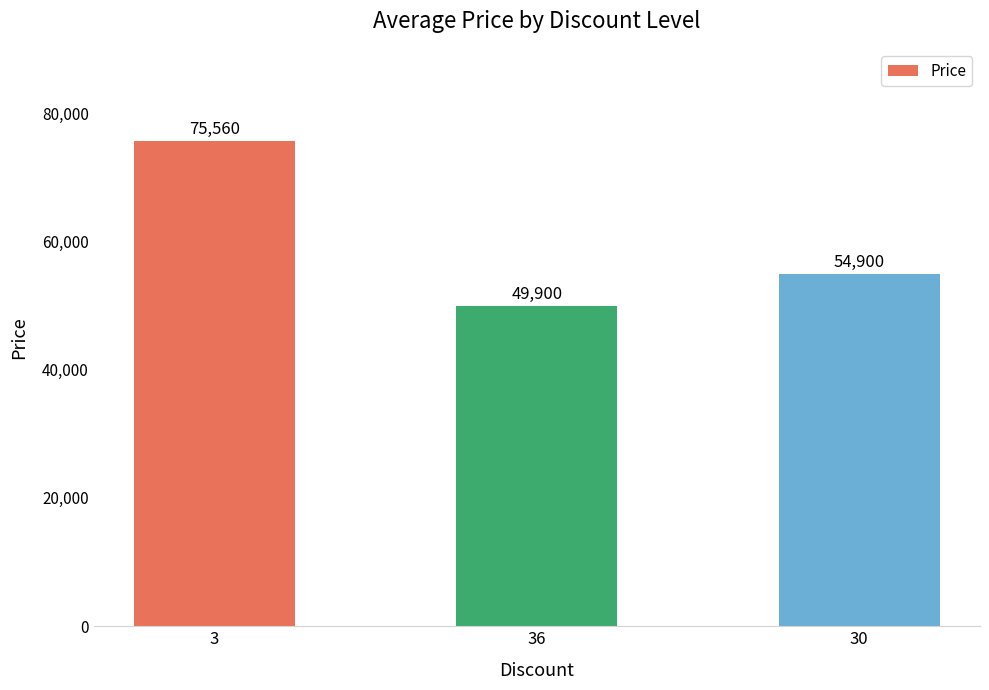

Count the number of categories in the chart.

3